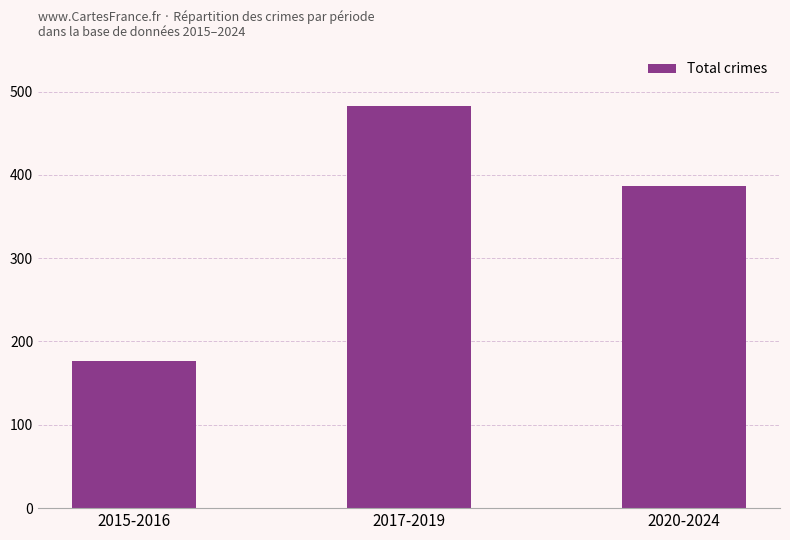

Count the number of categories in the chart.

3